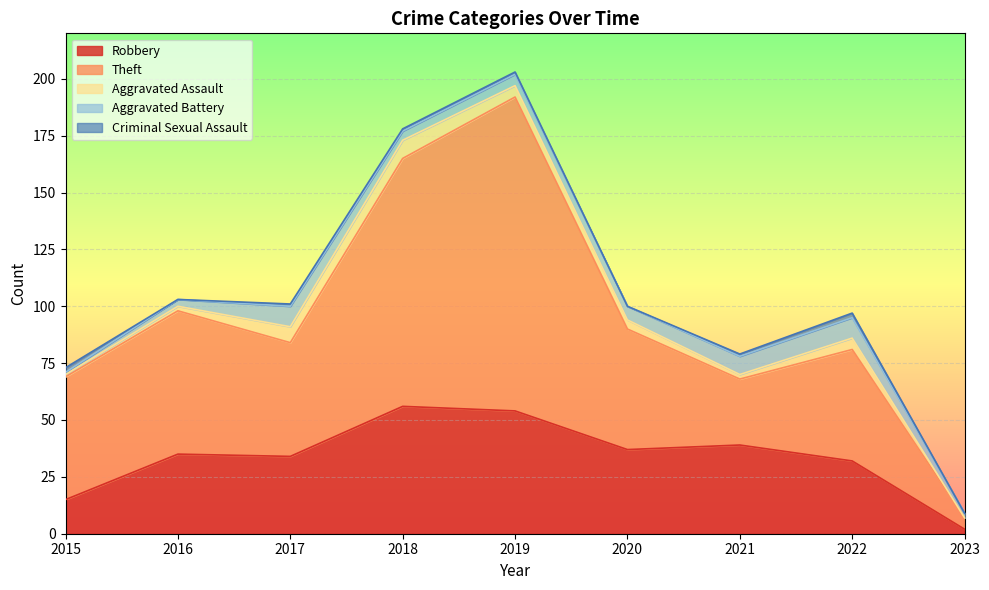

Read the Theft value at 2018, to the nearest 10.

110